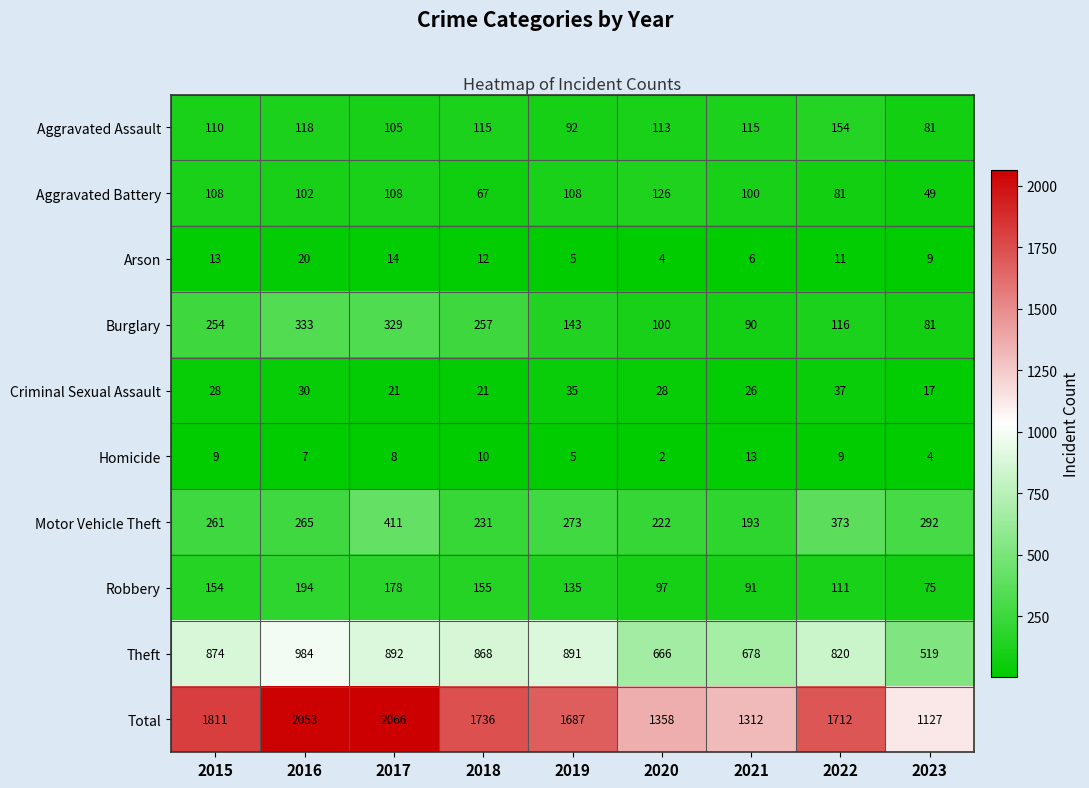

Rank the series by their maximum value, from lowest to highest.

Homicide, Arson, Criminal Sexual Assault, Aggravated Battery, Aggravated Assault, Robbery, Burglary, Motor Vehicle Theft, Theft, Total